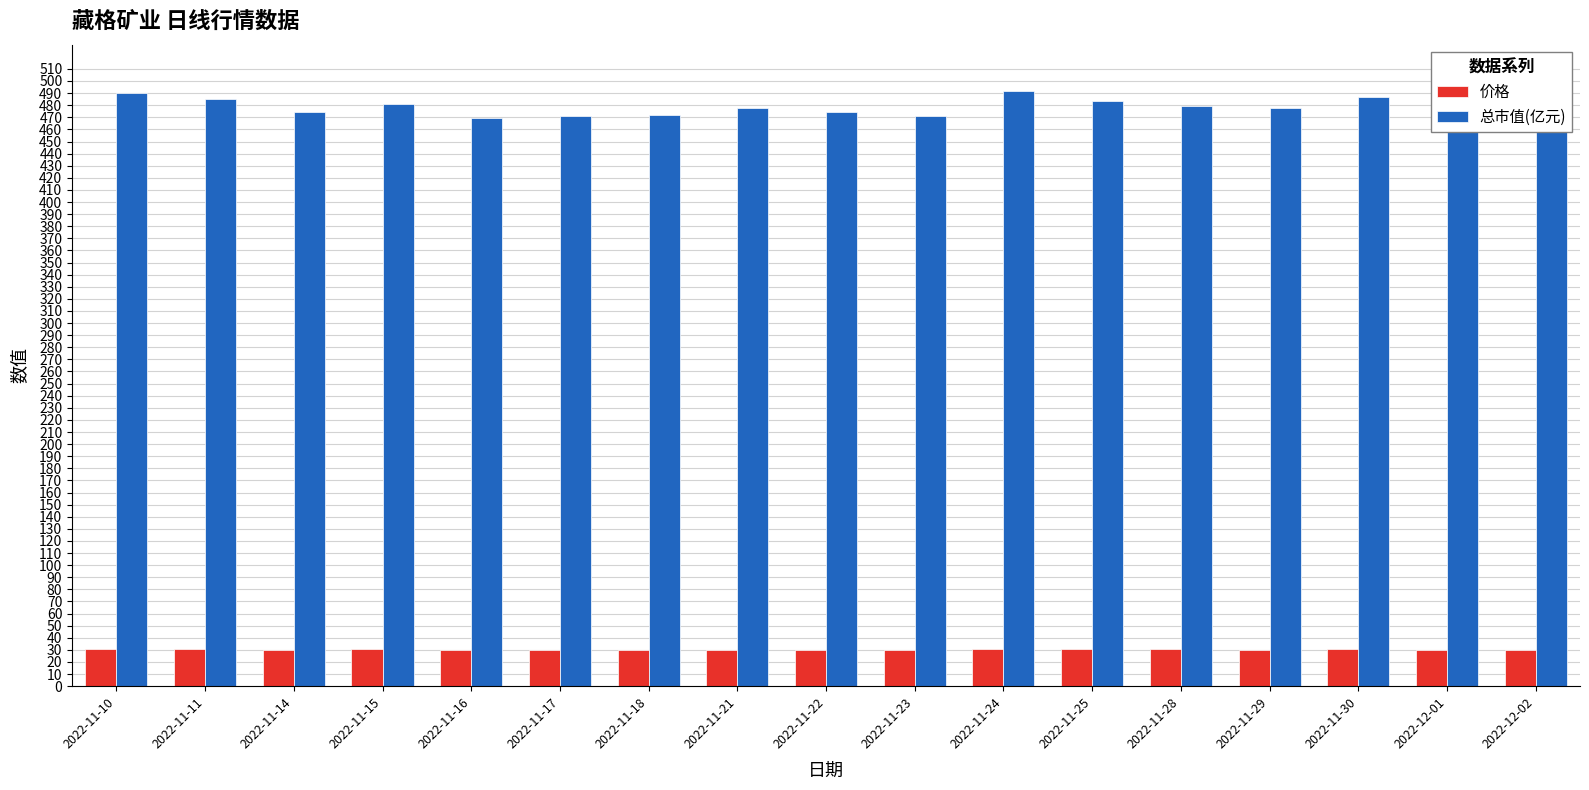

How many data points in 价格 are less than 30?

5